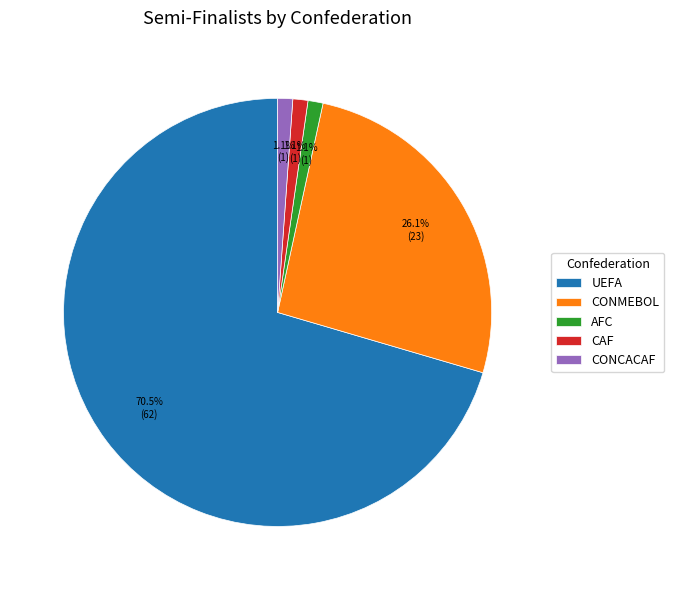

To the nearest percent, what is the difference between the largest and smallest slice percentages?

69%